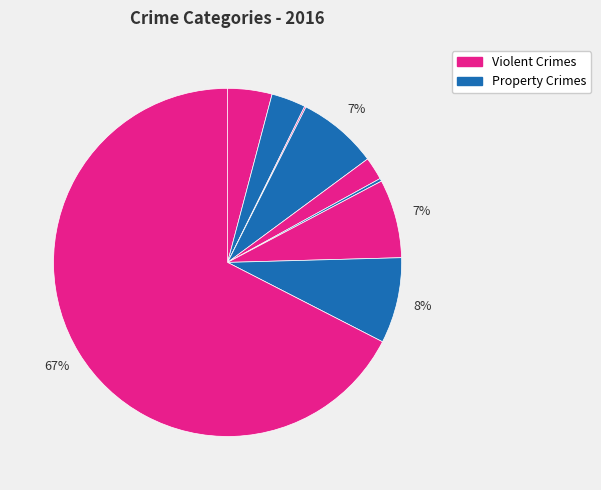

Count the number of slices in the pie.

9